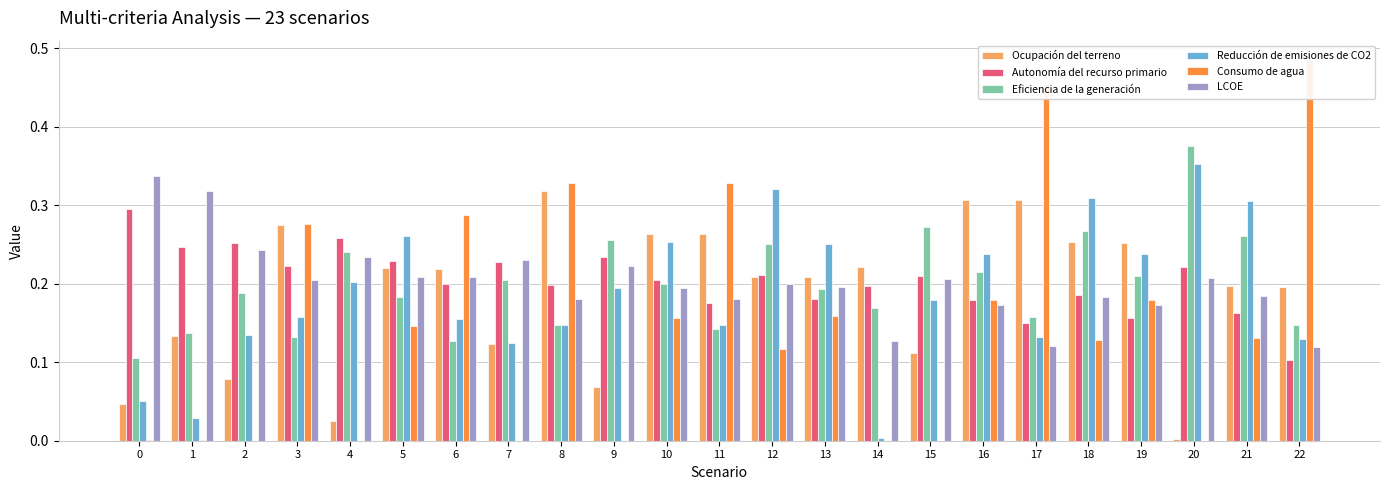

List the series in order of their peak value, lowest first.

Autonomía del recurso primario, Ocupación del terreno, LCOE, Reducción de emisiones de CO2, Eficiencia de la generación, Consumo de agua